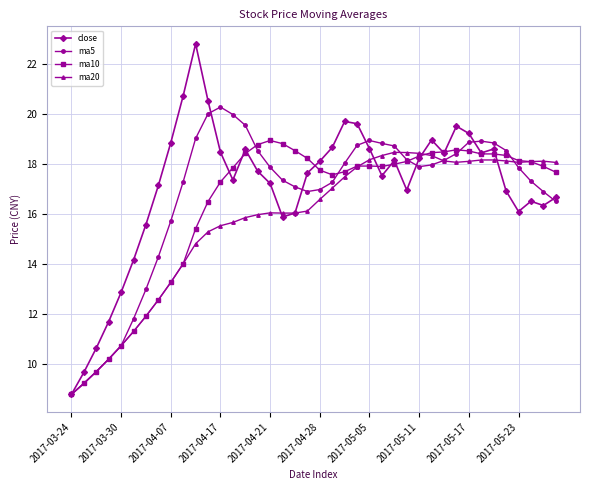

How many categories are shown in the chart?

40